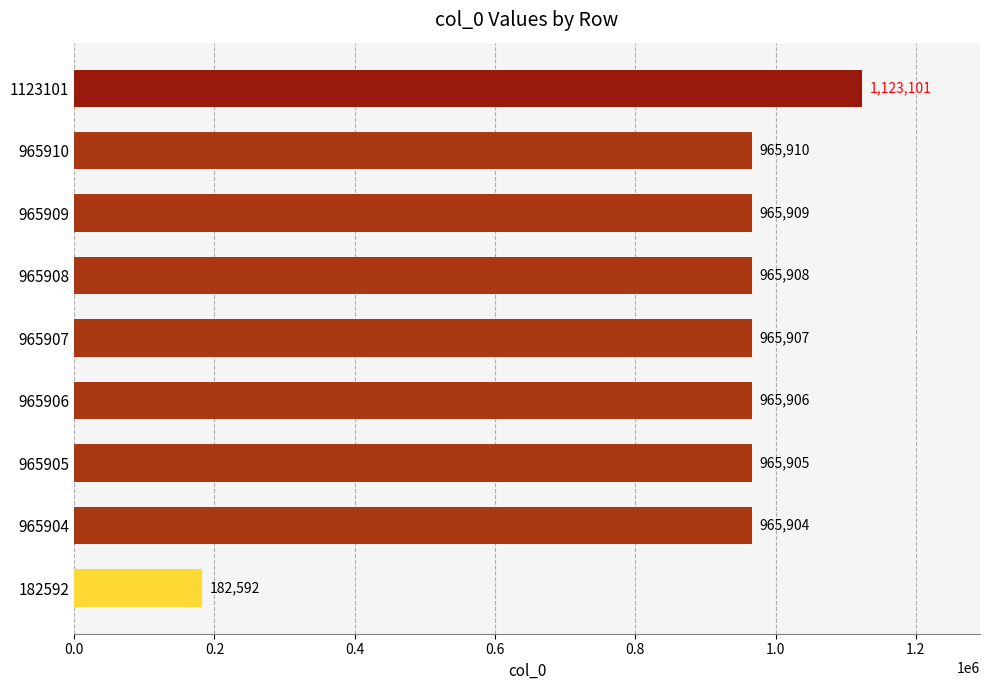

Does the chart contain stacked bars?

No